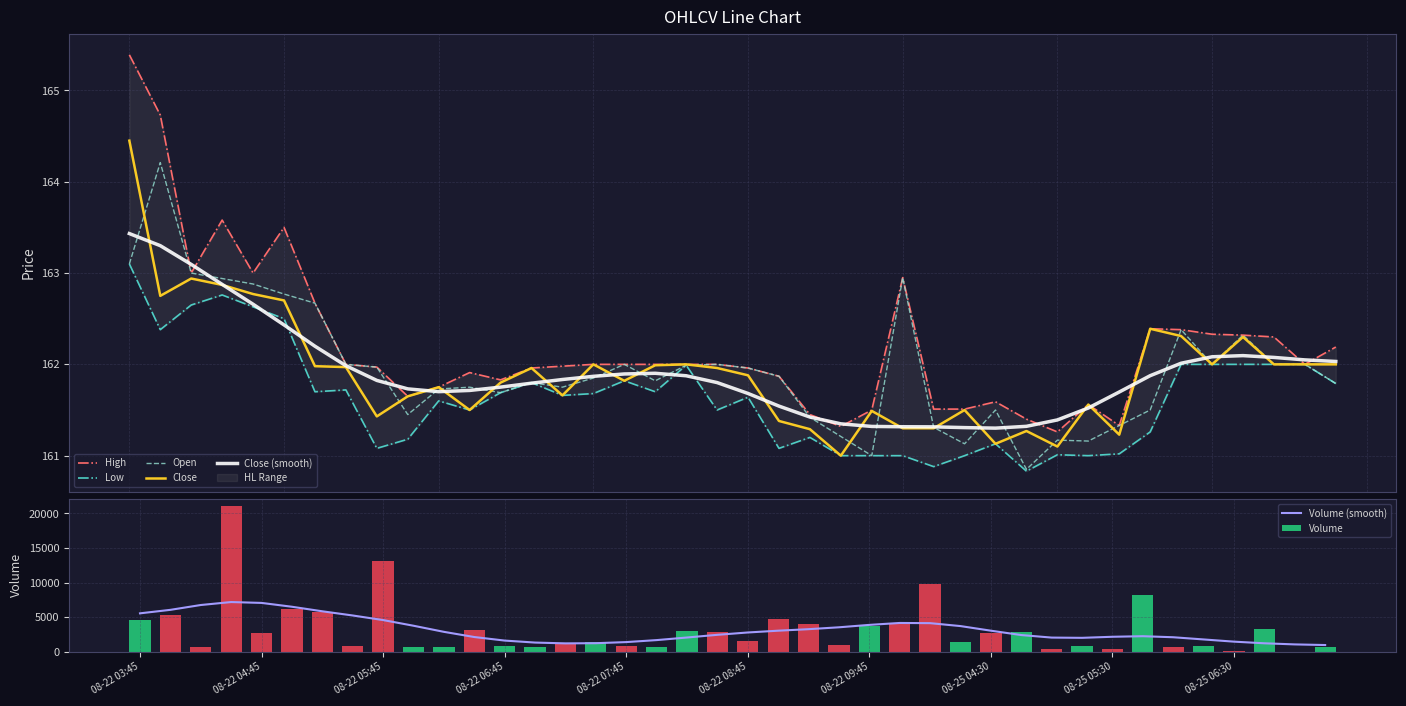

What is the minimum value for Open?

160.9